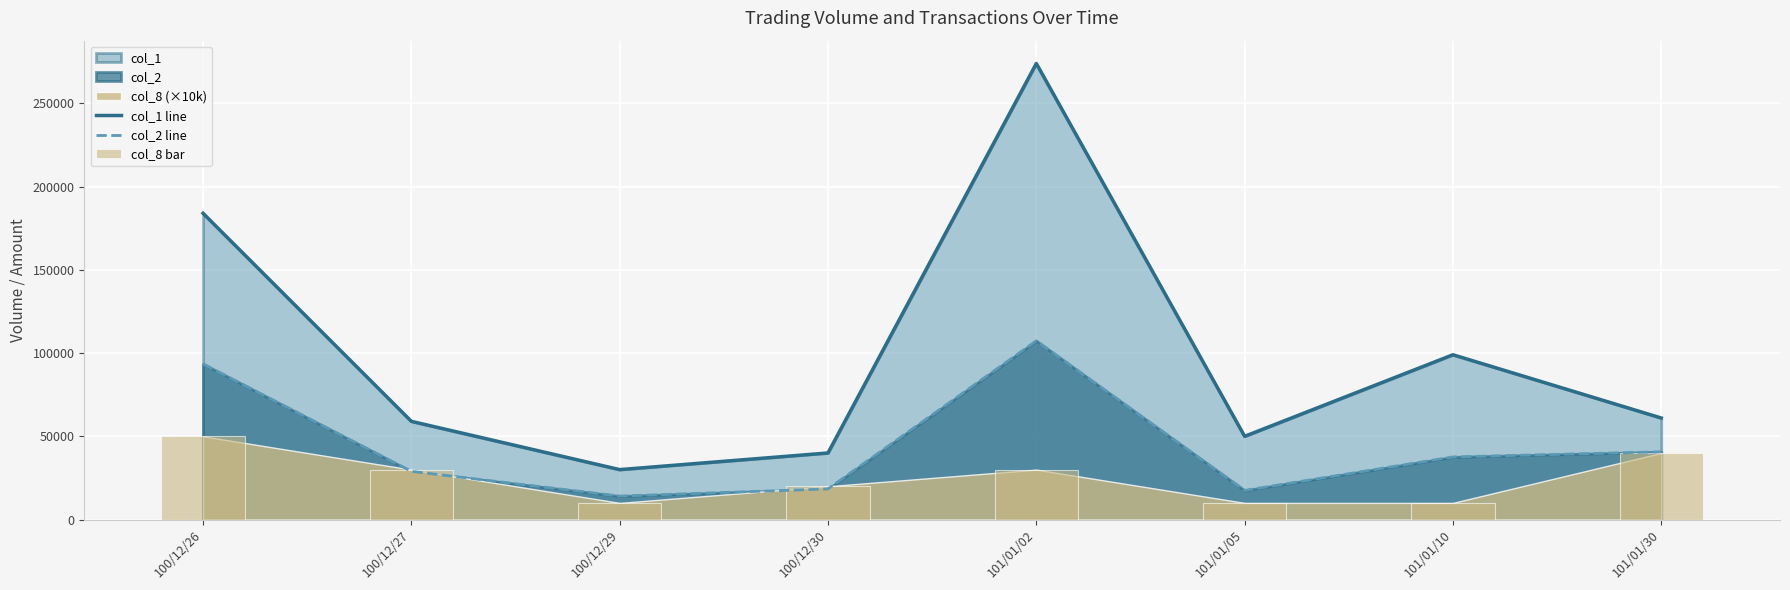

Which category has the lowest value across all series?

100/12/29